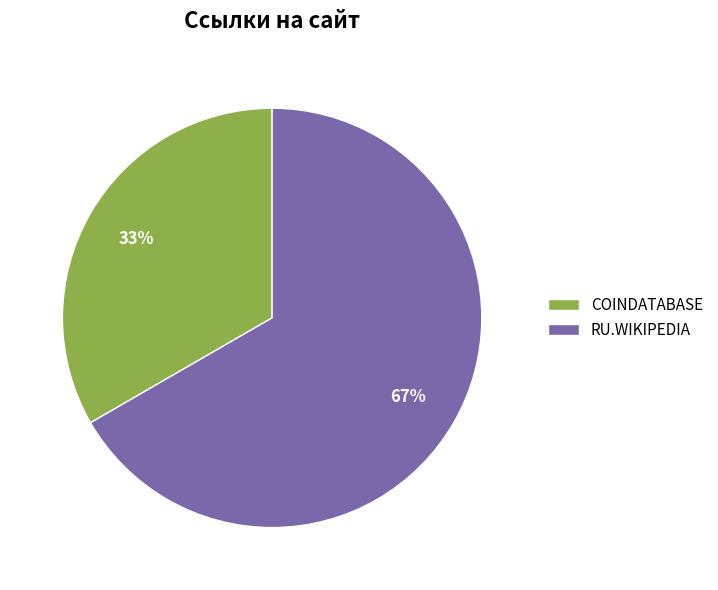

To the nearest percent, what portion does RU.WIKIPEDIA represent?

67%